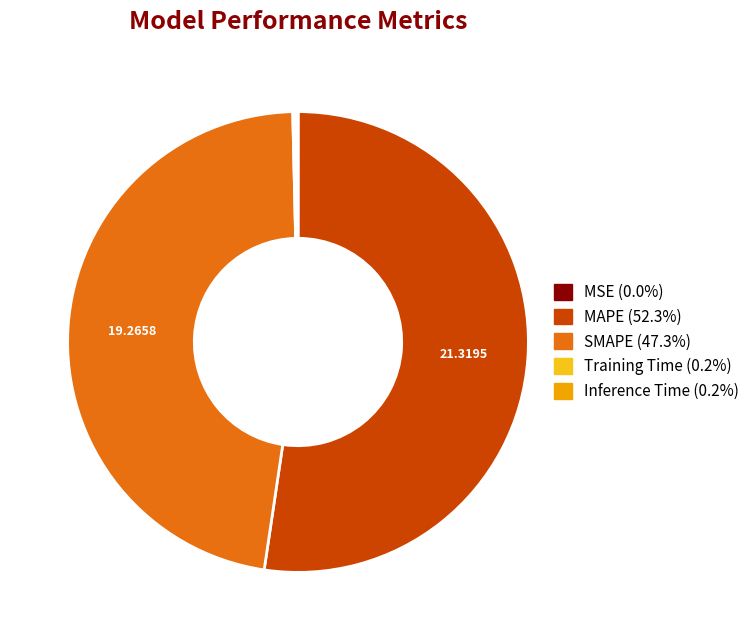

What is the largest slice in the pie chart?

MAPE